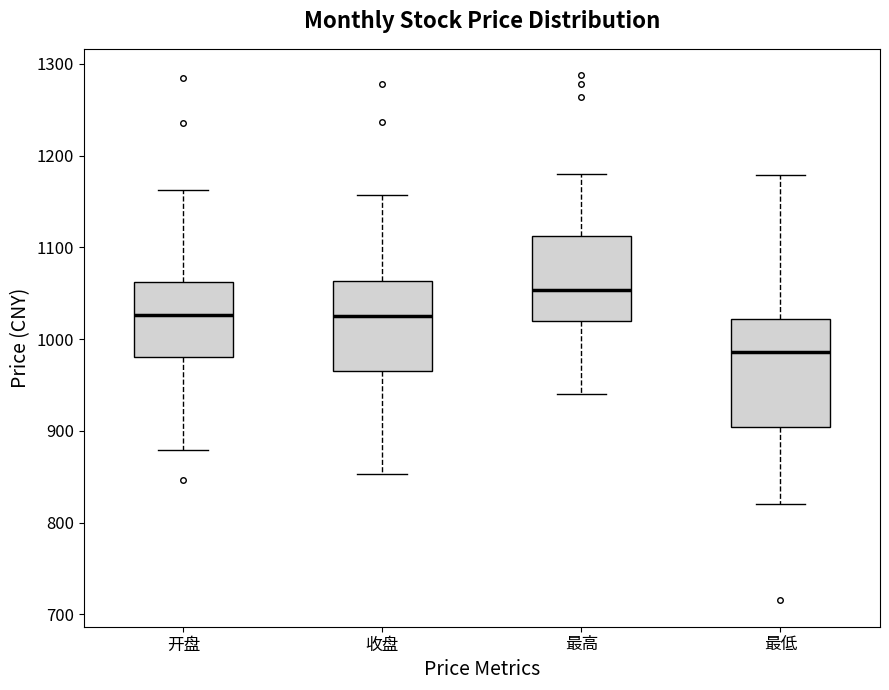

Which box has the lowest median line?

最低